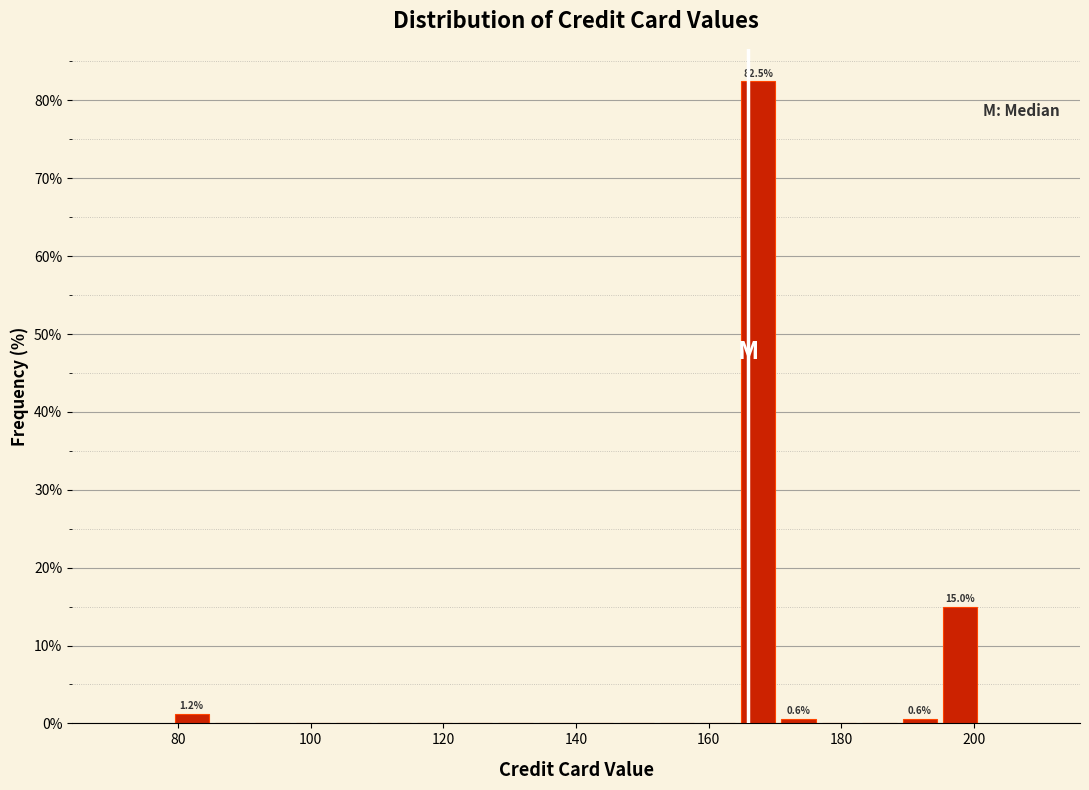

Around what value on the x-axis is the tallest bar? Give the approximate position of its centre, as read against the axis.

168